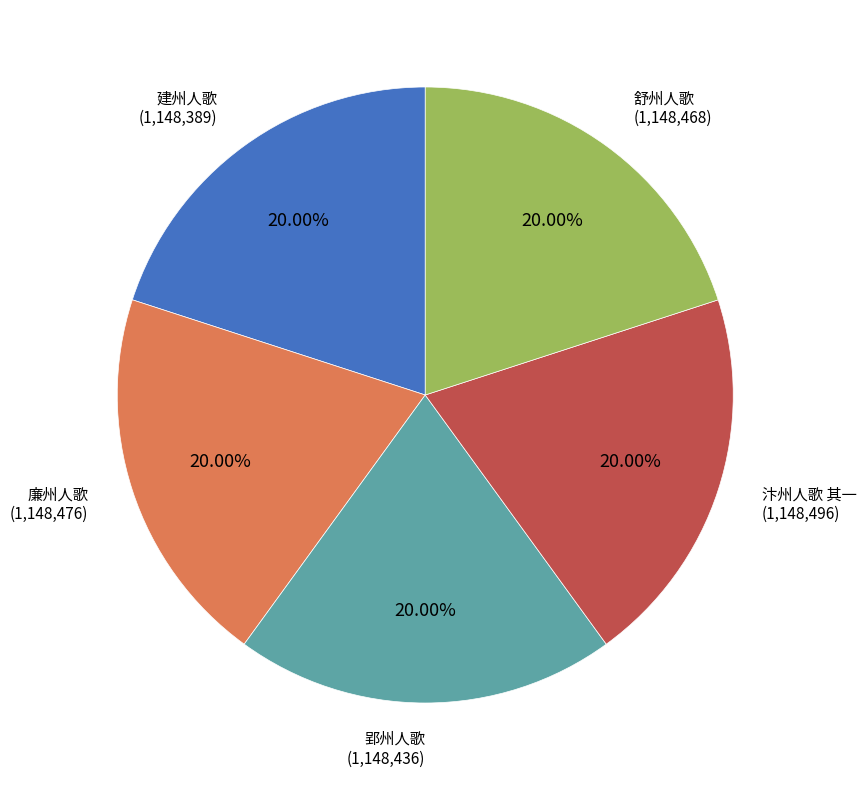

Is there any slice that represents more than half of the pie?

No